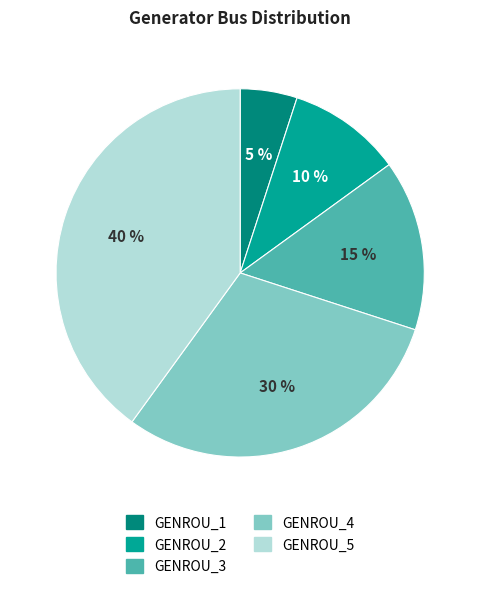

What is the largest slice in the pie chart?

GENROU_5